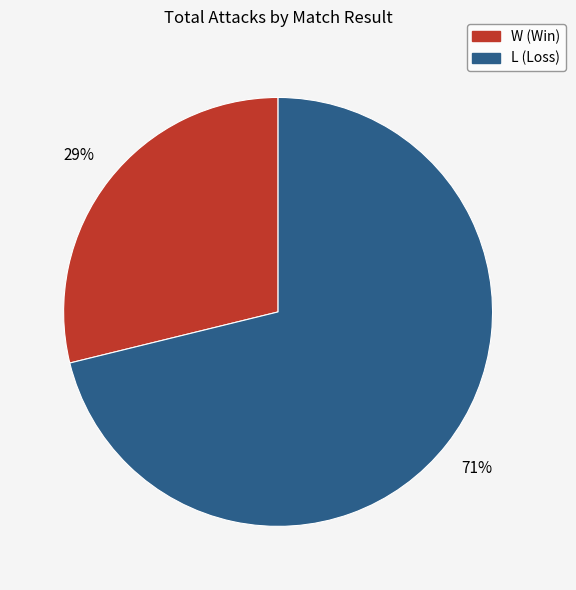

Is there any slice that represents more than half of the pie?

Yes